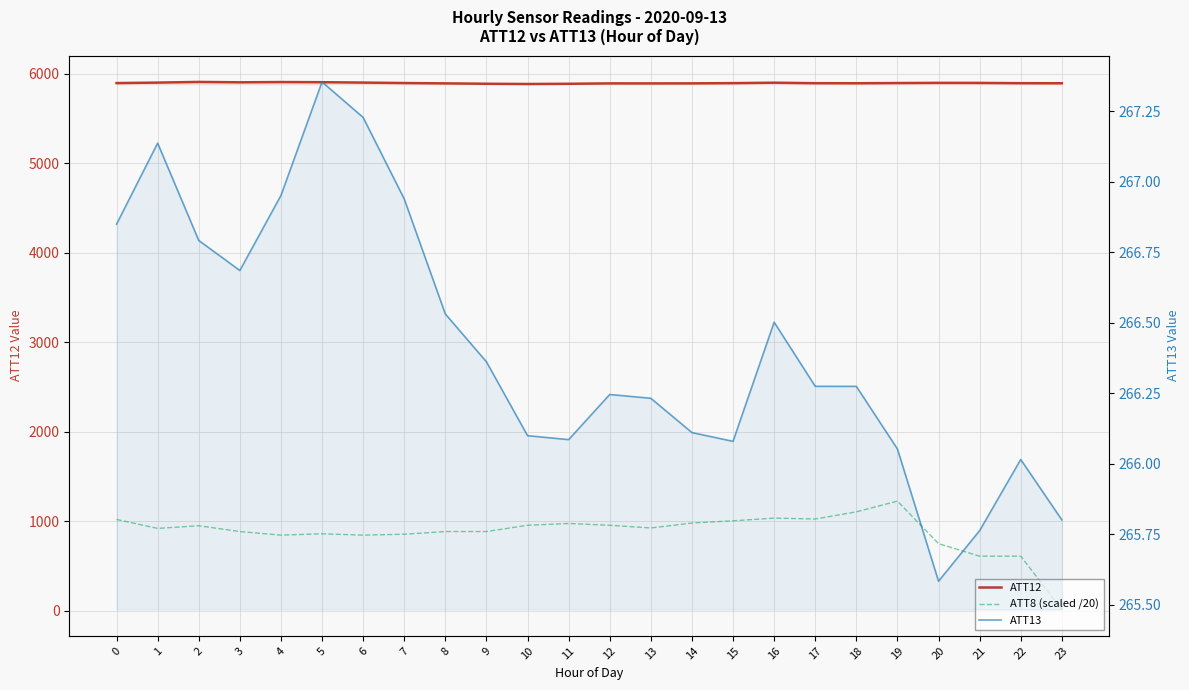

Which category has the highest value across all series?

2